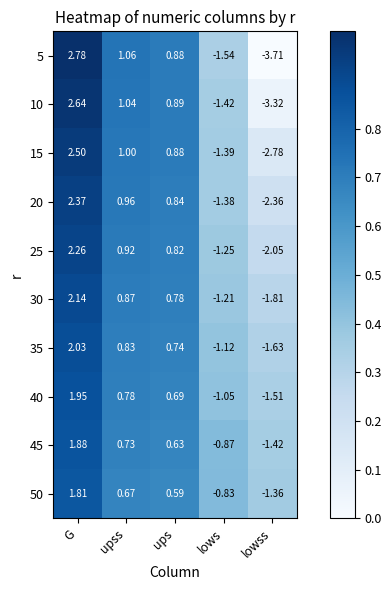

Which category has the lowest value in the 25 series?

lowss